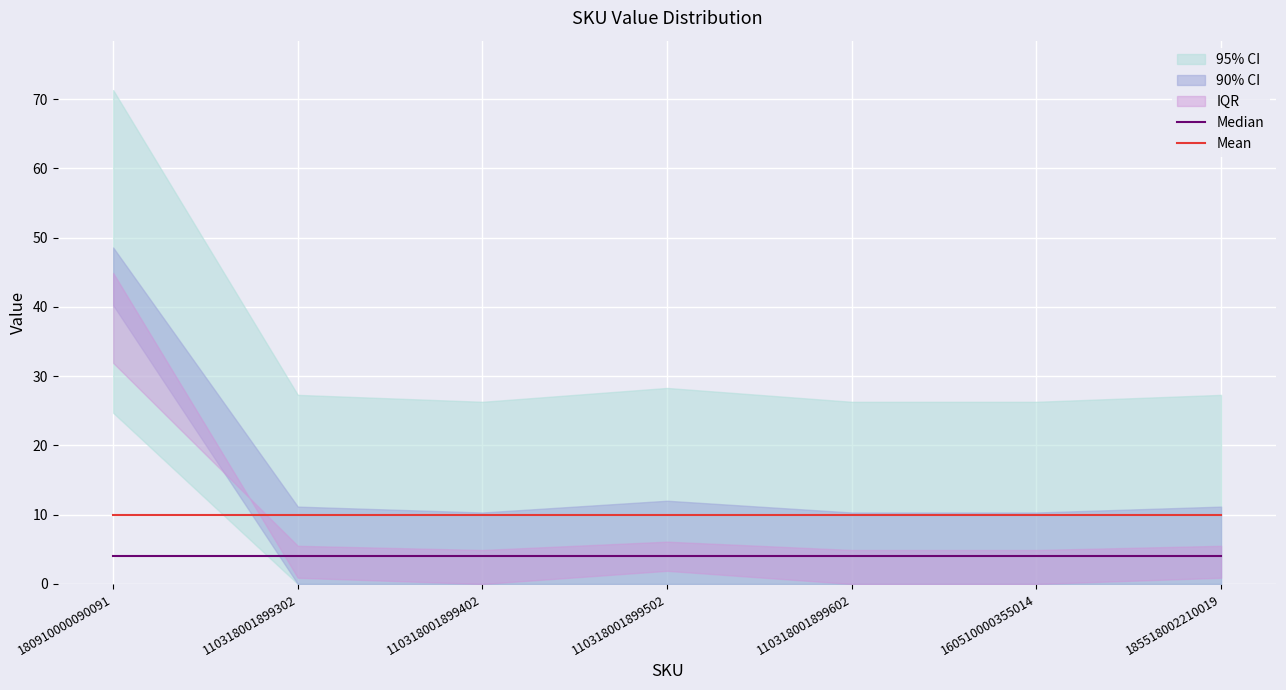

True or false: Median and Mean intersect in this chart.

False